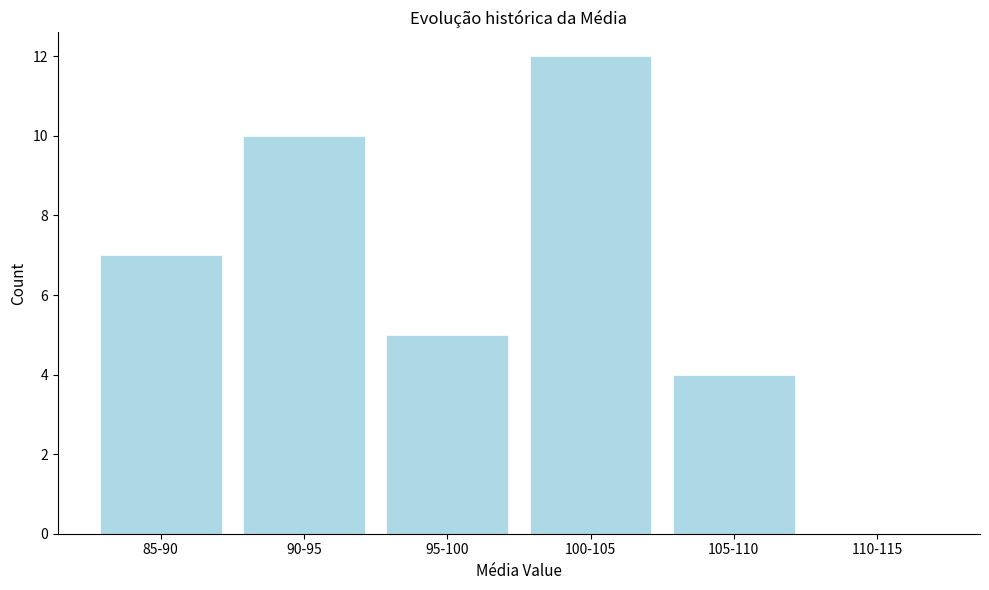

Reading left to right, transcribe all the data shown in this chart.

85-90=7	90-95=10	95-100=5	100-105=12	105-110=4	110-115=0